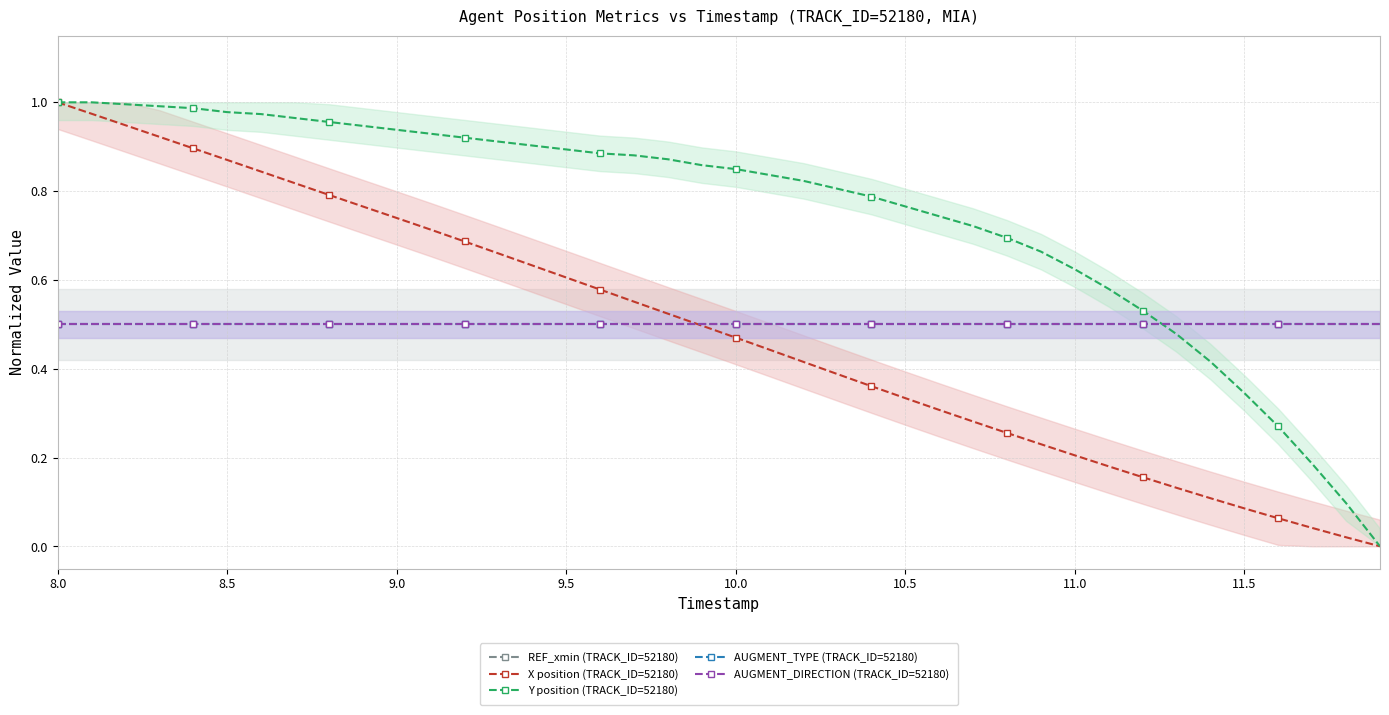

True or false: REF_xmin (TRACK_ID=52180) and AUGMENT_DIRECTION (TRACK_ID=52180) cross at least once.

False